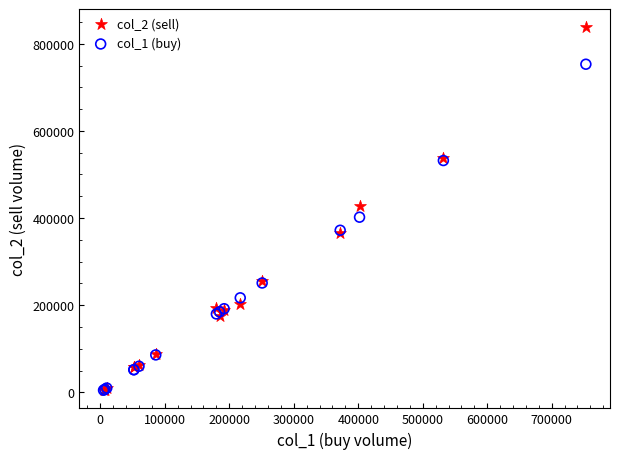

What are all the series names shown in the legend?

col_2 (sell), col_1 (buy)